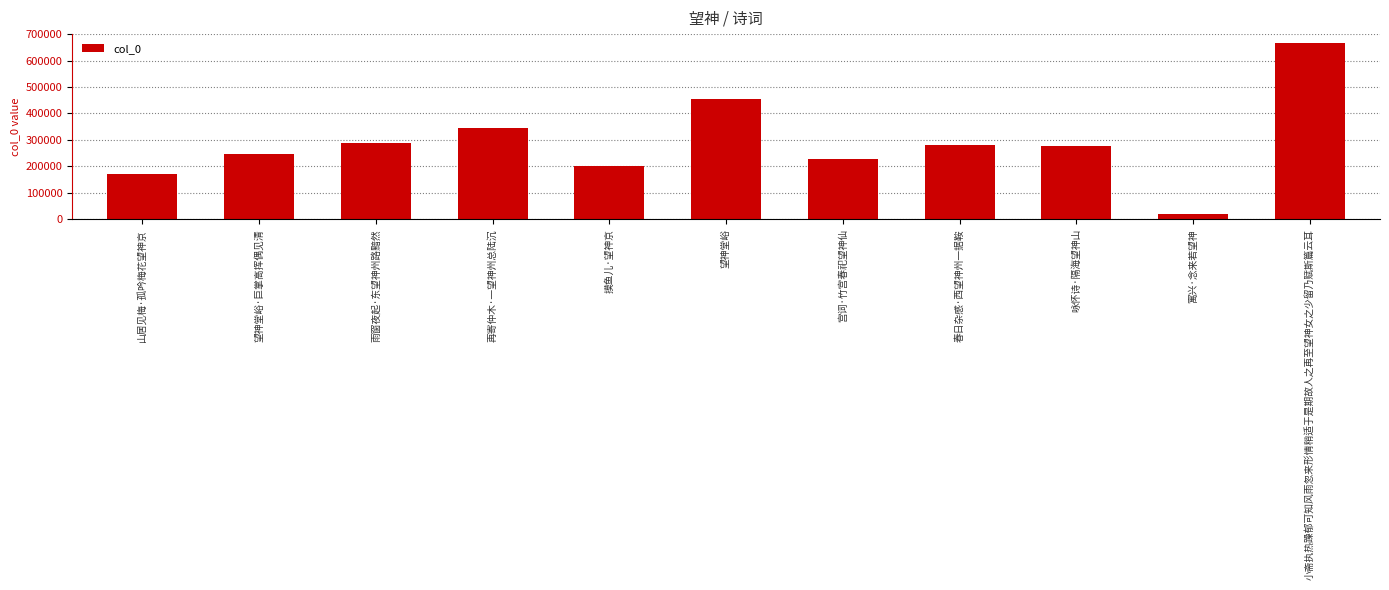

What value does the data have at 望神堂峪·巨掌高挥偶见清?

248348